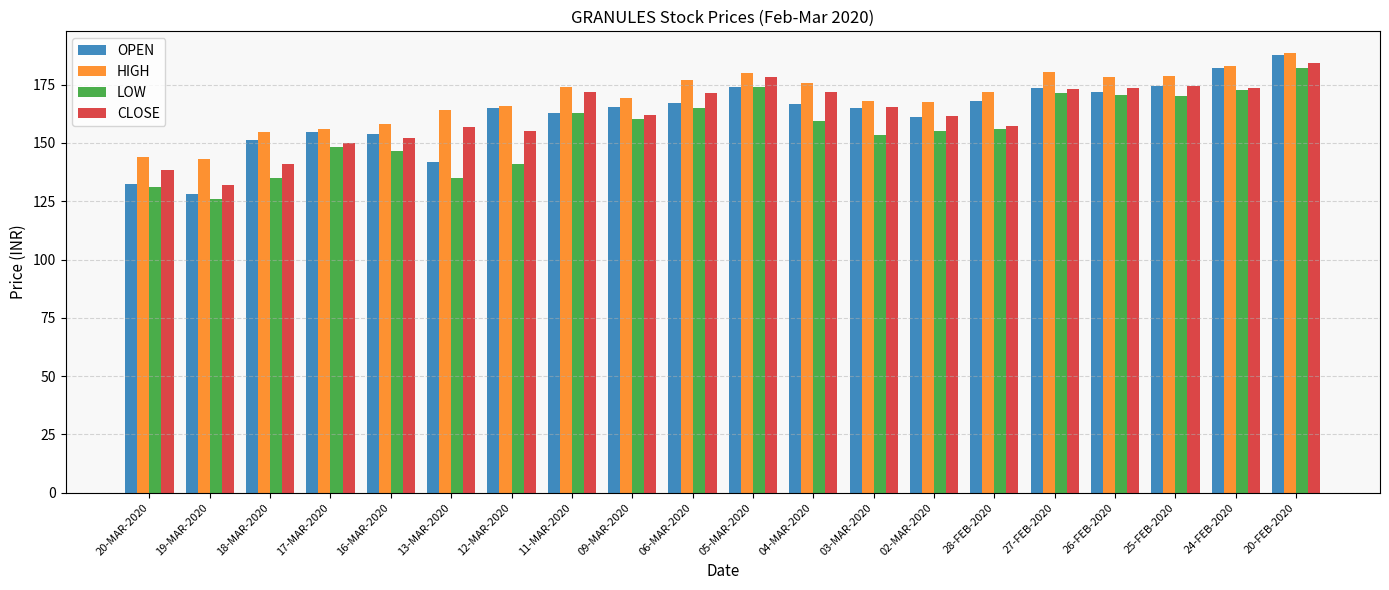

What is the value of the OPEN bar at the 20th from the left?

187.7